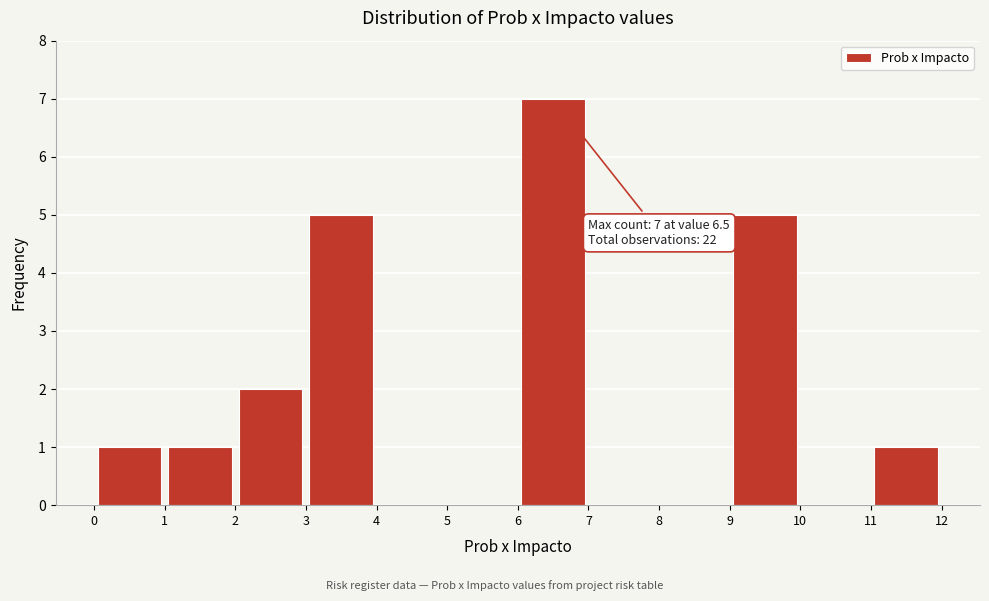

Over which range of the x-axis is the bar tallest?

6 to 7